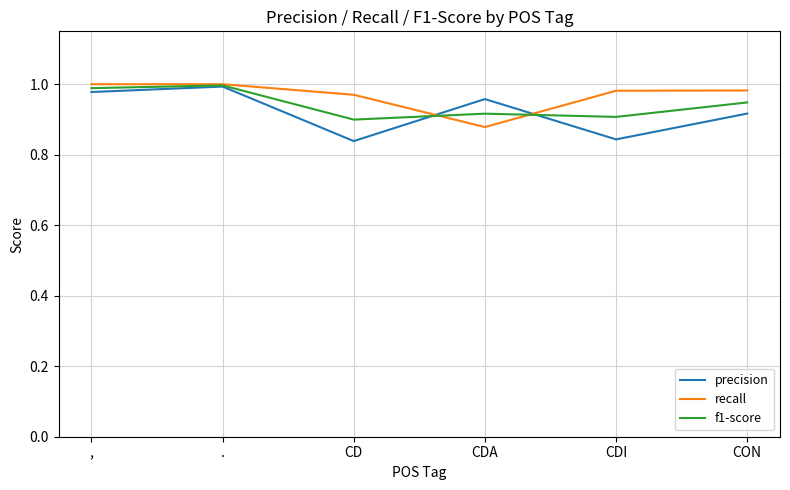

Rank the series at CD from highest to lowest value.

recall, f1-score, precision